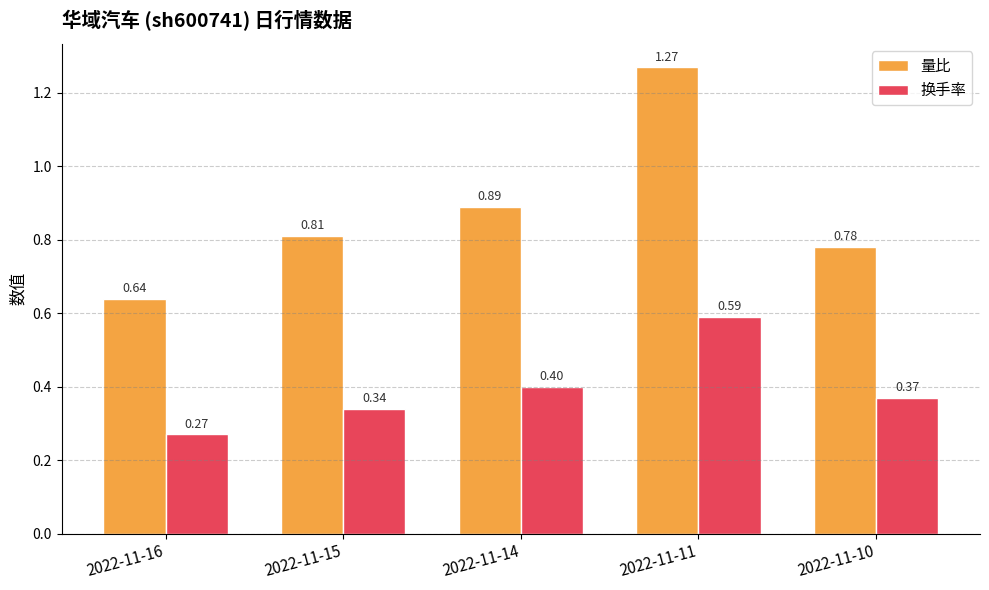

Rank the series by their average value, from highest to lowest.

量比, 换手率